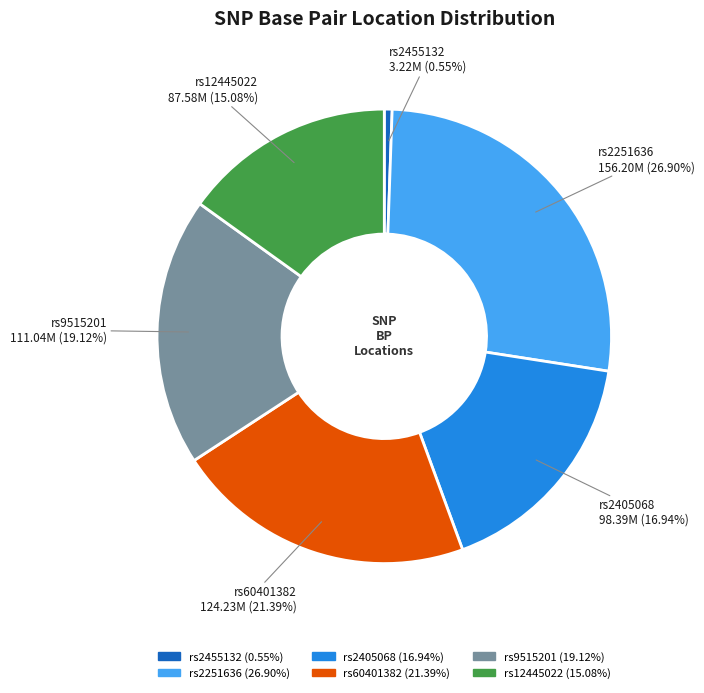

Which slice is the smallest?

rs2455132